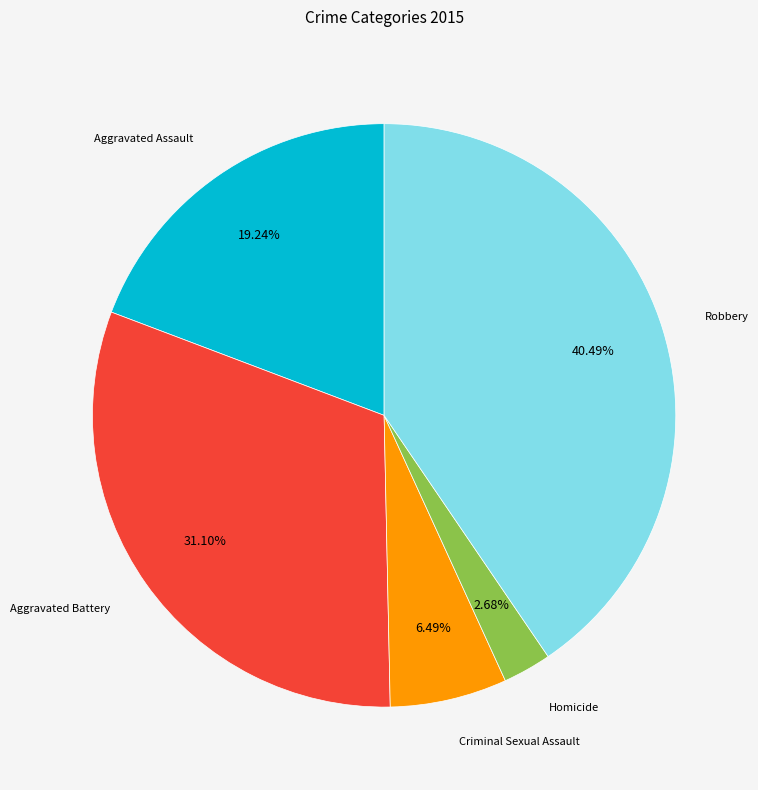

Does any single category account for the majority?

No